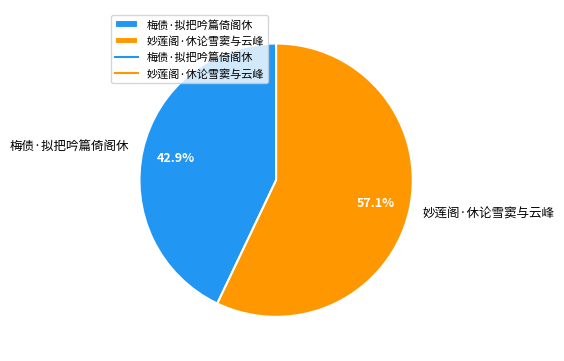

What is the ratio of the value at 妙莲阁·休论雪窦与云峰 to the value at 梅债·拟把吟篇倚阁休?

1.3